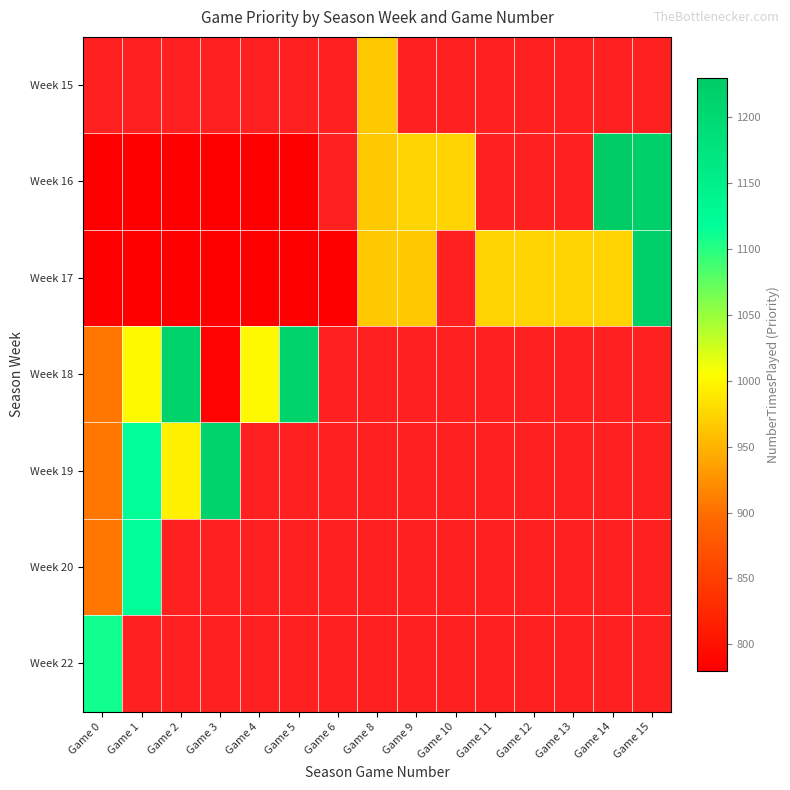

Where is Week 20 nearest to the value 1012?

Game 0